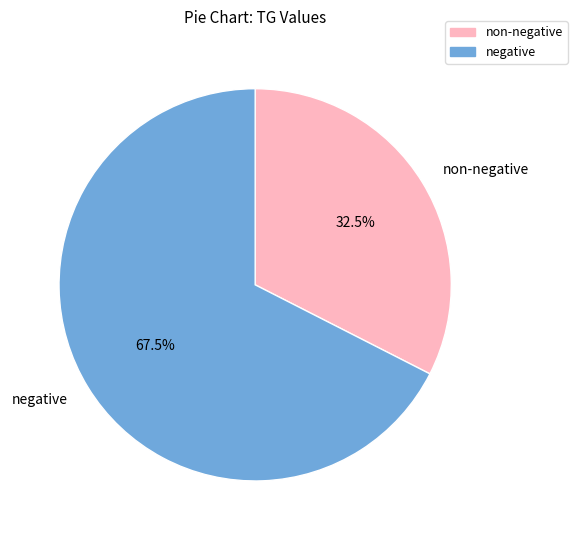

What is the ratio of the value at negative to the value at non-negative?

2.1